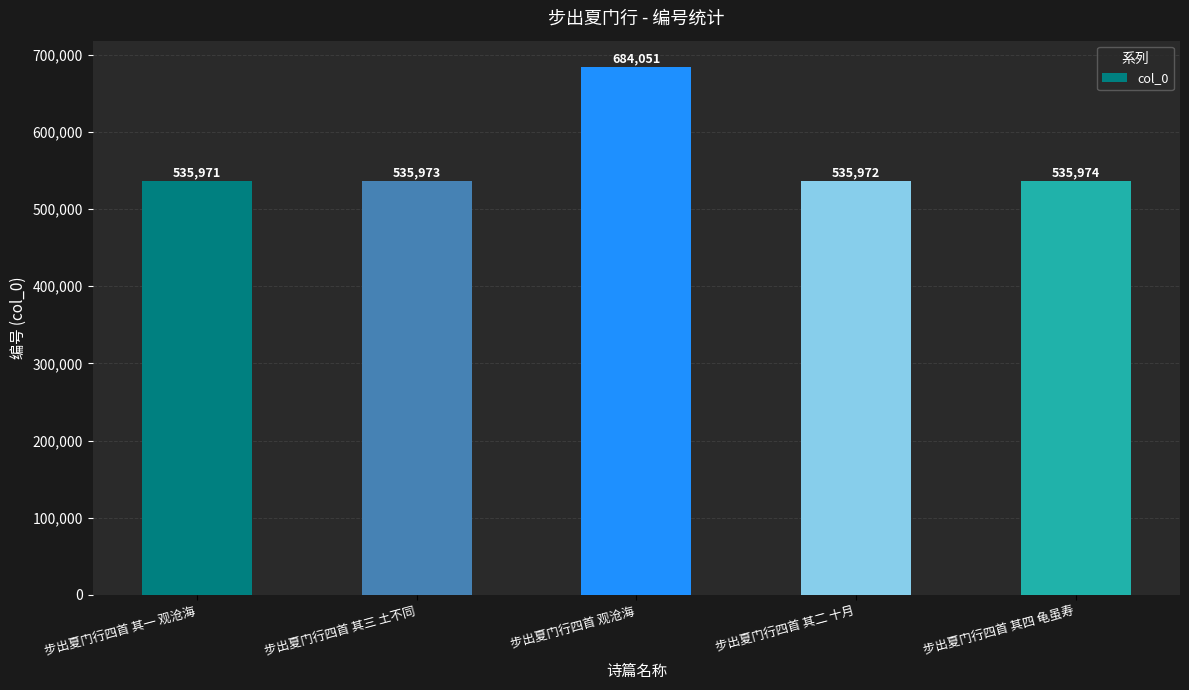

True or false: the data shows 121554 at 步出夏门行四首 其三 土不同.

False